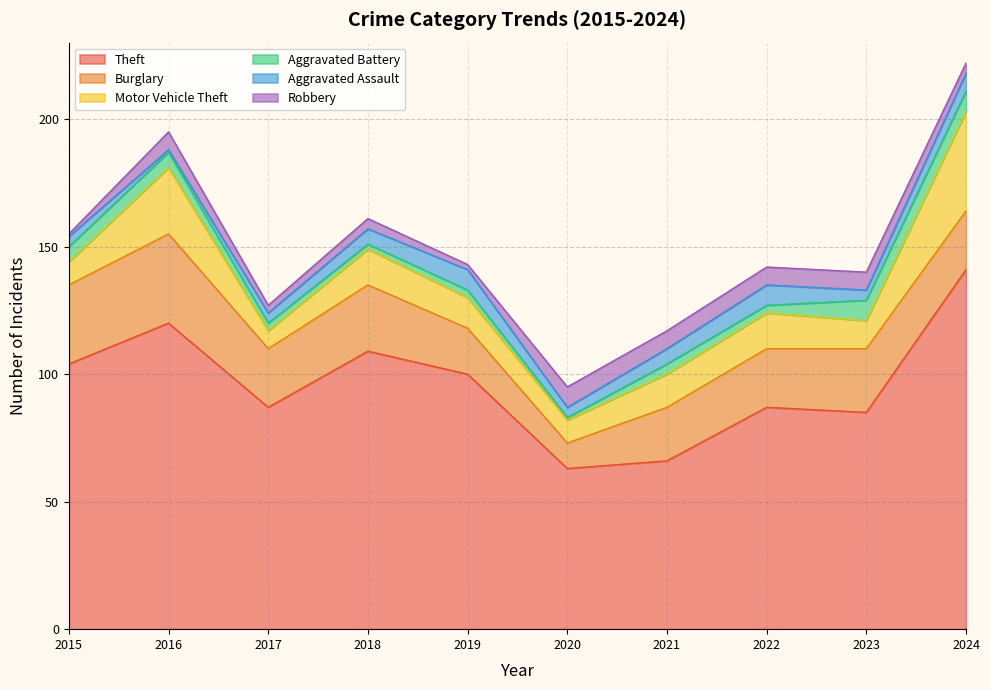

At how many categories does at least one series exceed 15?

10